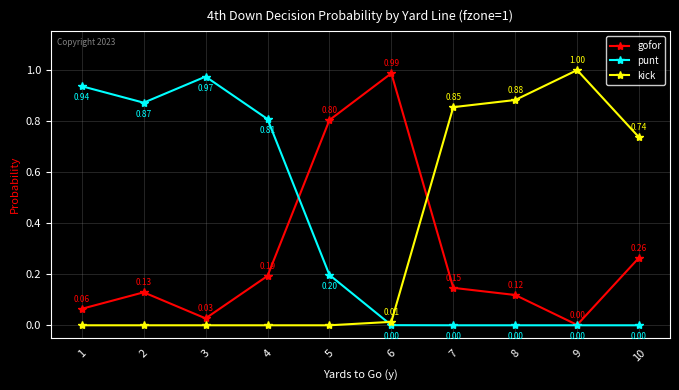

Which series has the largest total across all categories?

punt